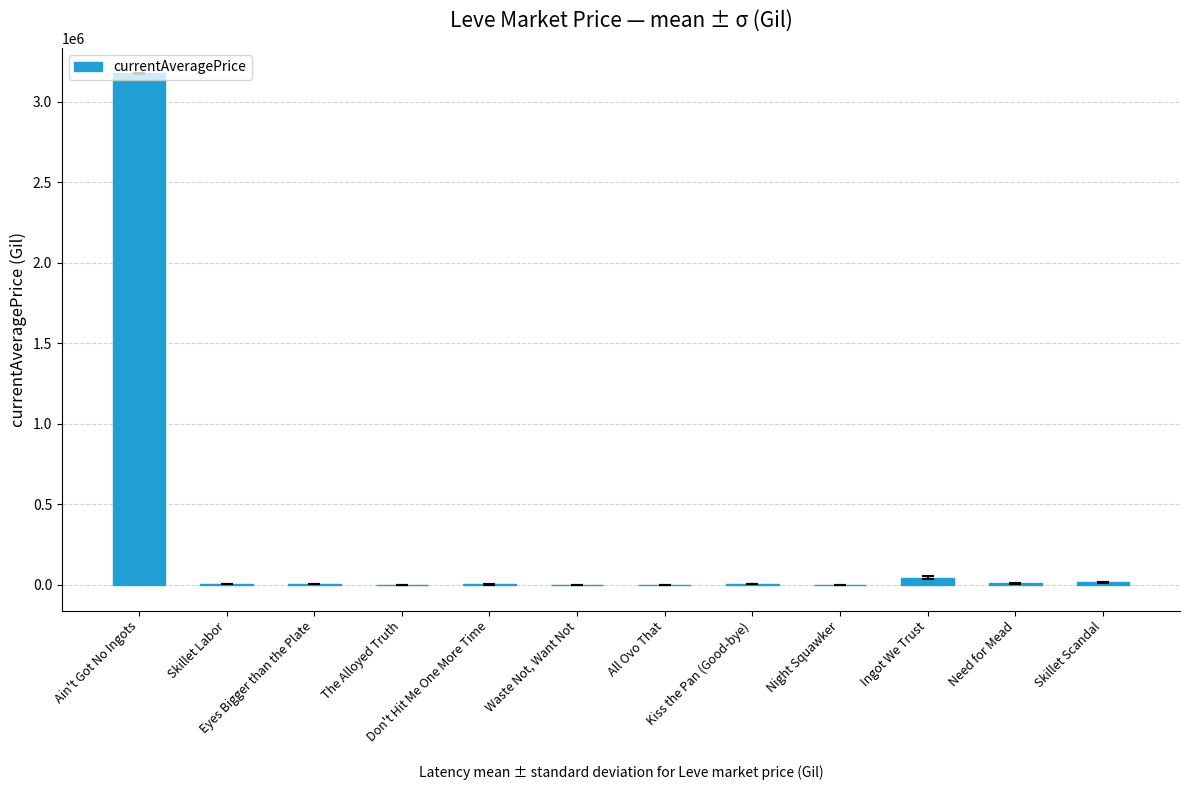

What is the difference between the values at Kiss the Pan (Good-bye) and Need for Mead?

4564.8